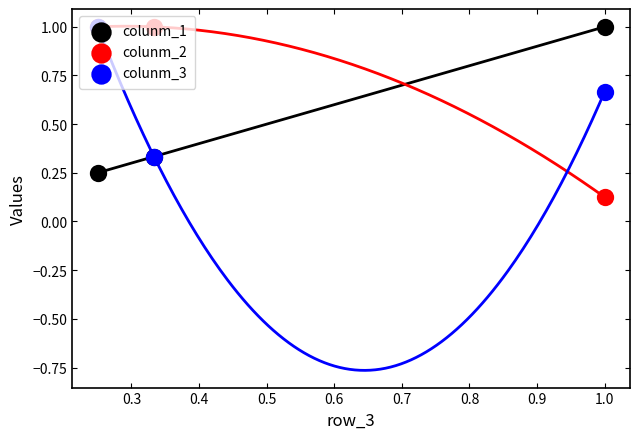

Which series reaches the minimum Y coordinate?

colunm_2